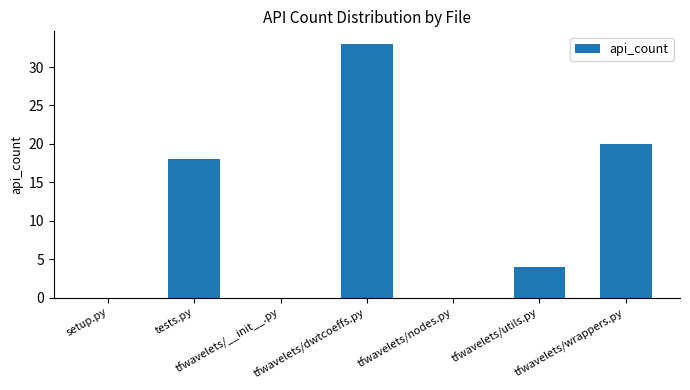

What is the maximum value shown in the chart?

33